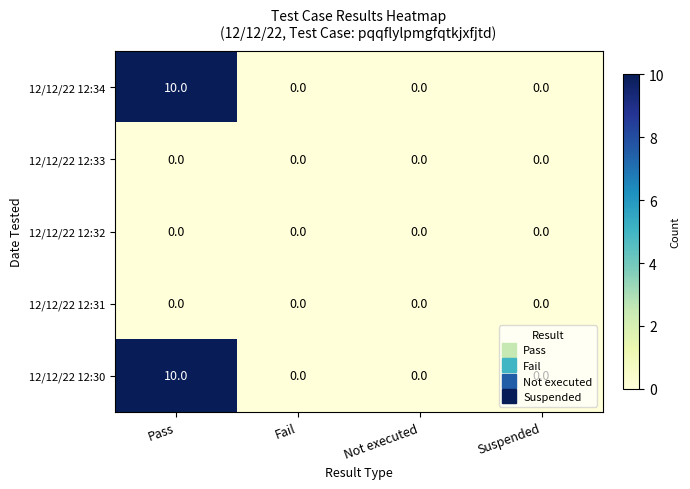

Count the 12/12/22 12:30 values in the range 0 to 10.

4